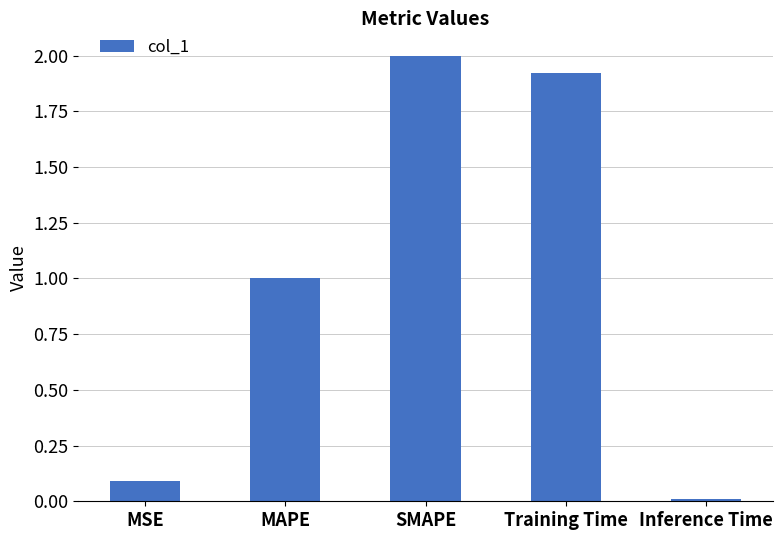

What is the change in value from MAPE to SMAPE?

+1.0